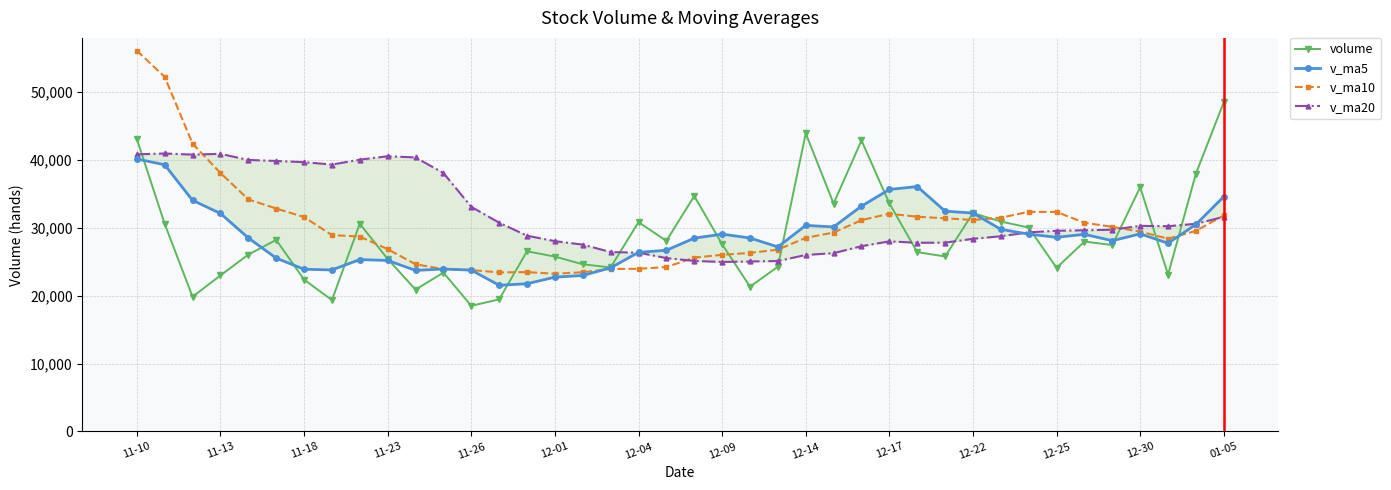

How many lines are shown in the chart?

4